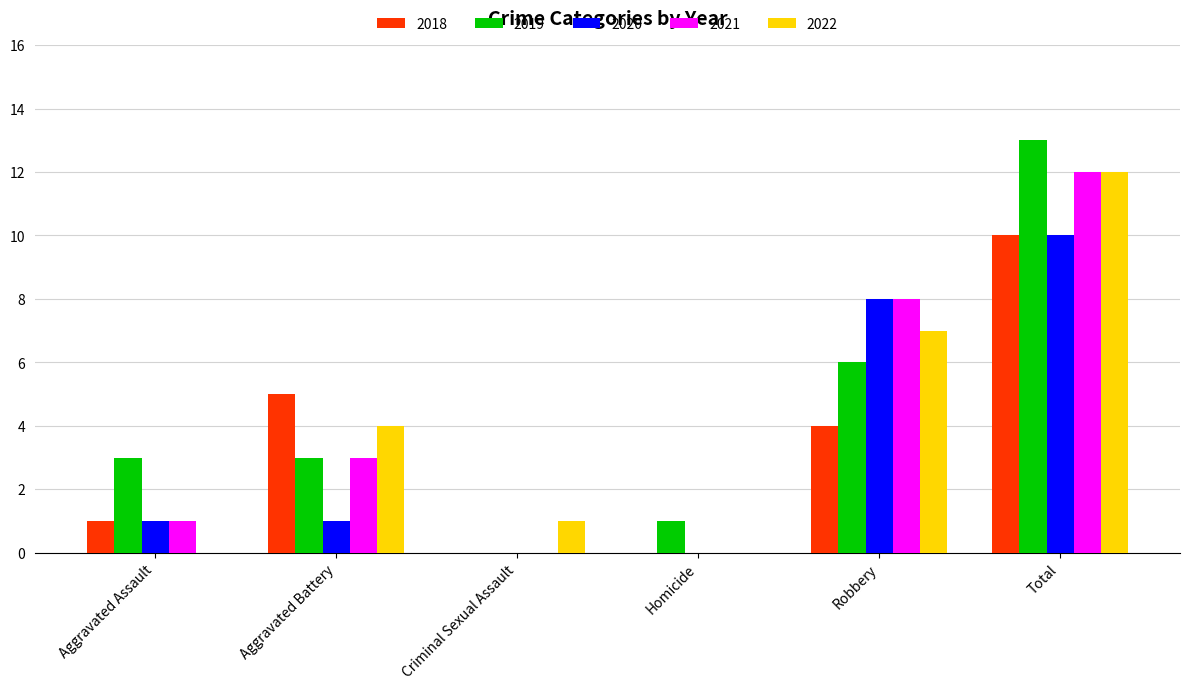

What are all the series names shown in the legend?

2018, 2019, 2020, 2021, 2022